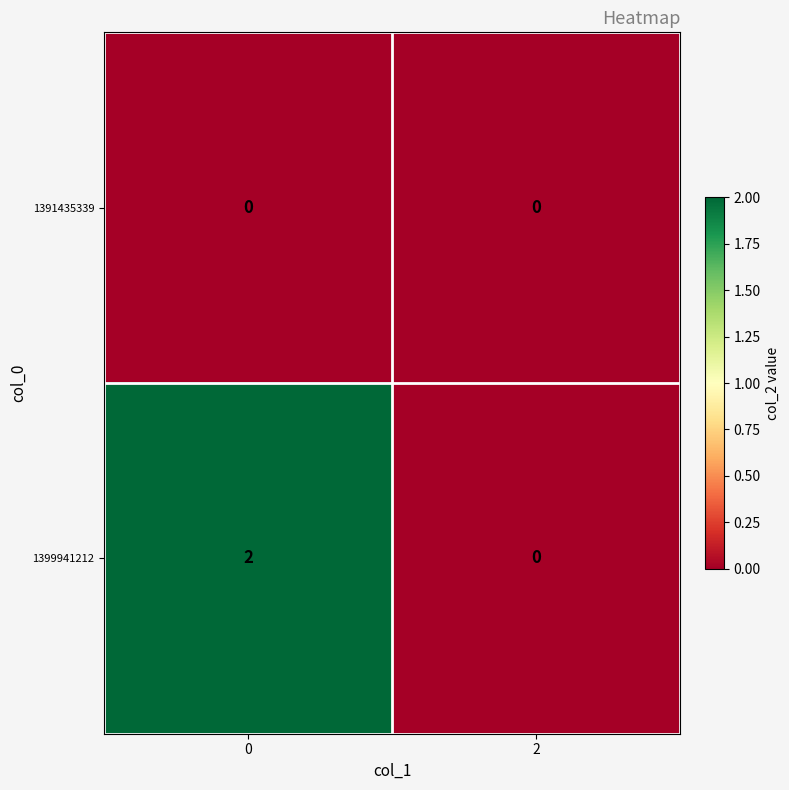

Which series has the widest spread of values?

1399941212